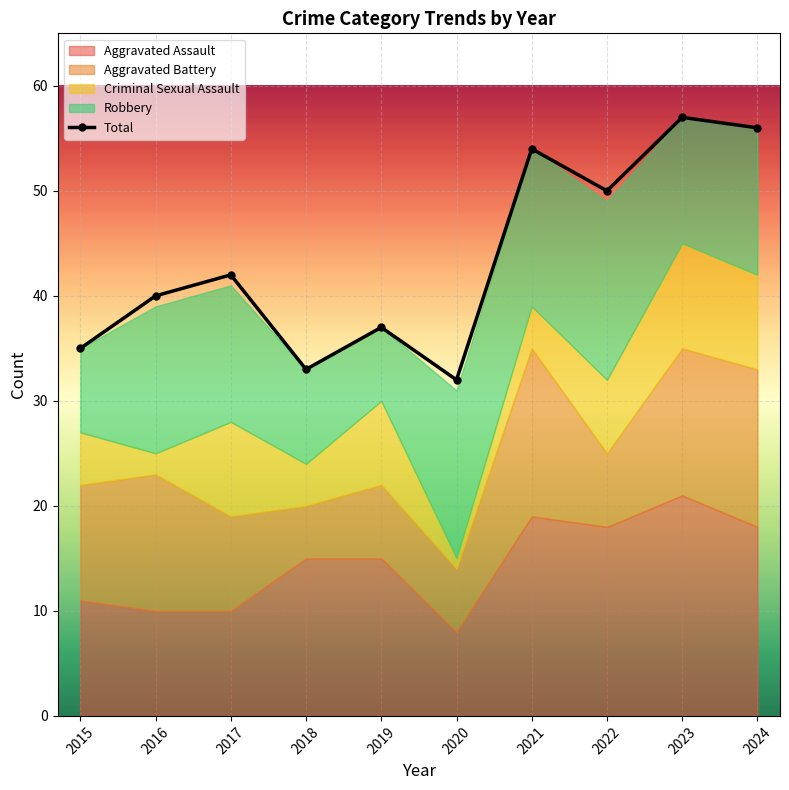

What is the change in value from 2016 to 2018?

-7